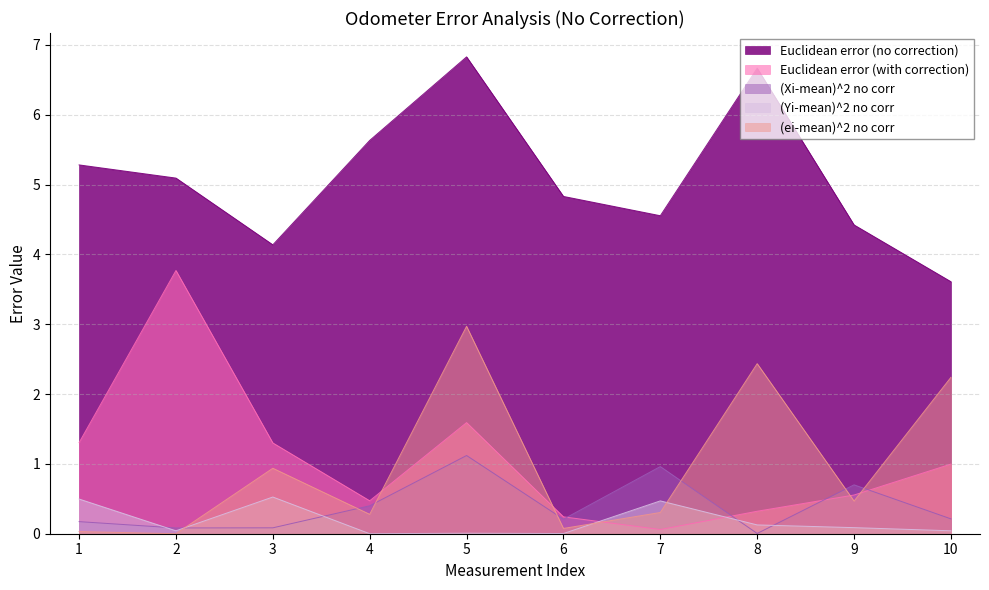

How many categories are shown in the chart?

10